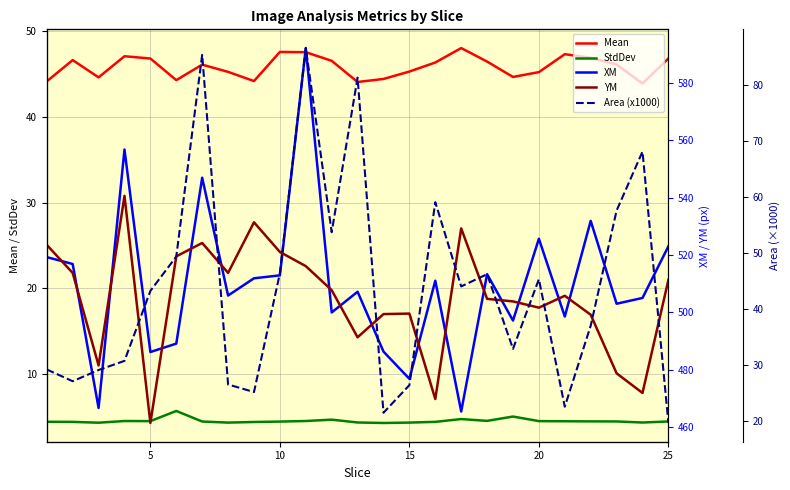

What is the highest value of the Mean series?

48.0